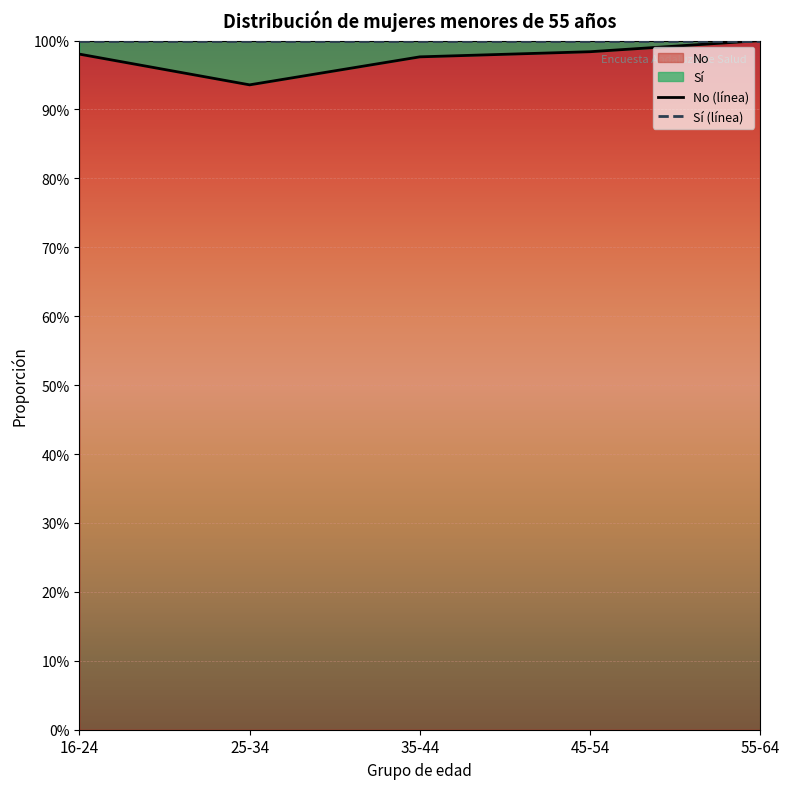

True or false: Sí (línea) has a value of 0.7 at 35-44.

False